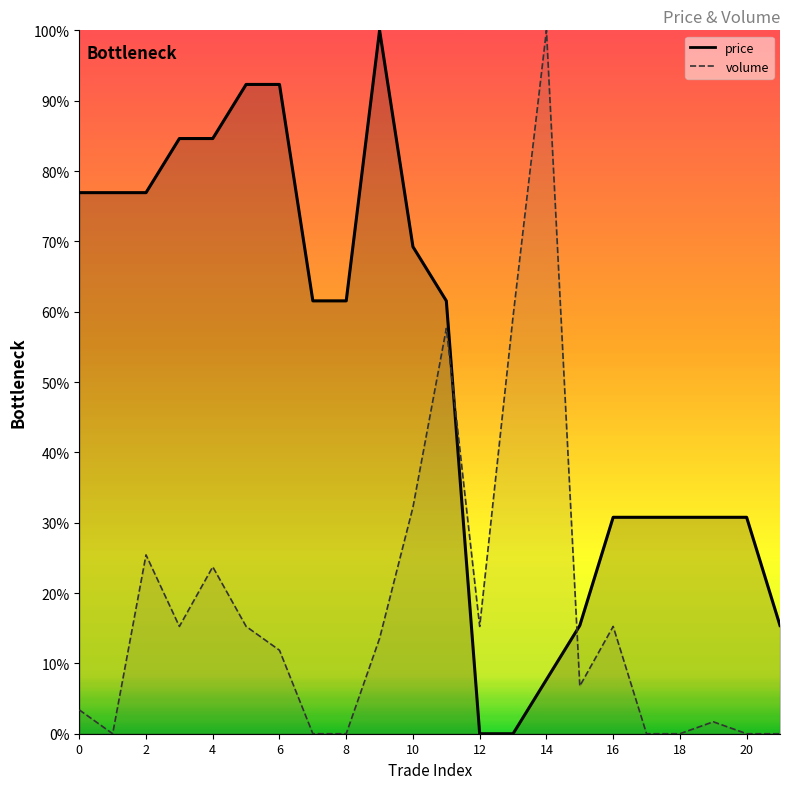

At which category is the sum across all series the highest?

11